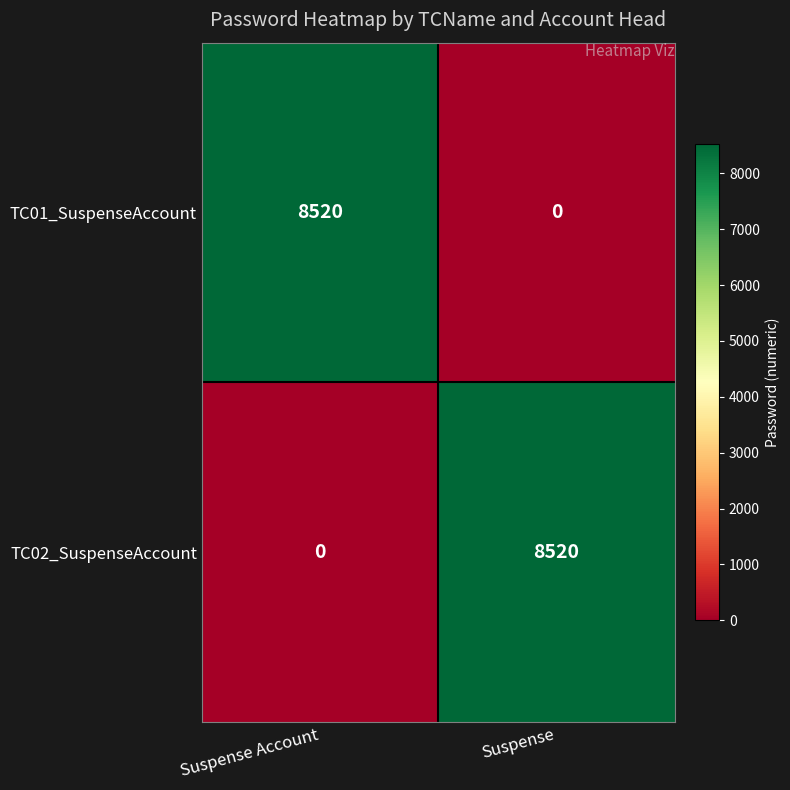

What is the difference between the TC02_SuspenseAccount values at Suspense and Suspense Account?

8520